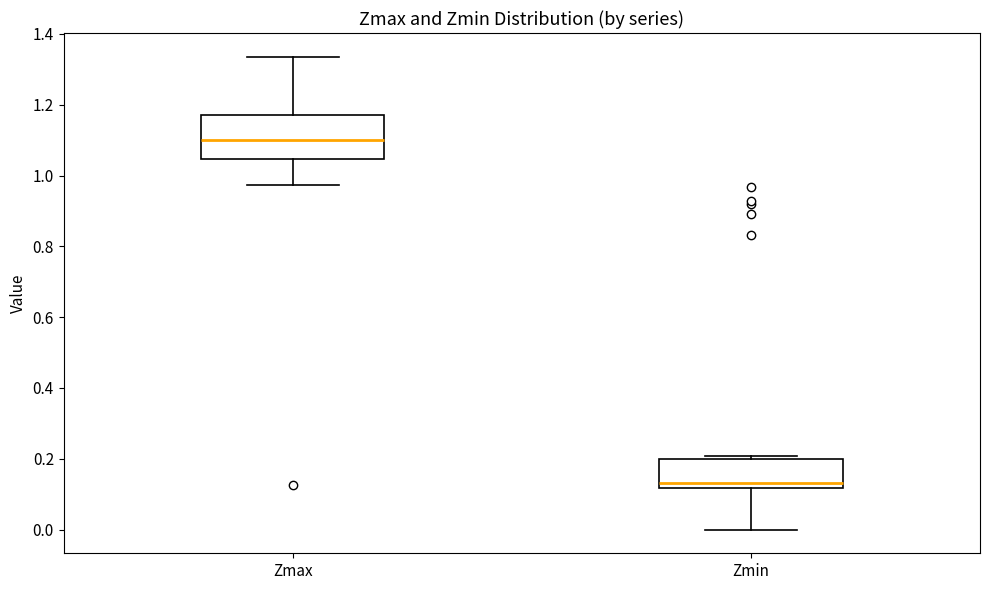

Where does the lower whisker of the box for Zmin end on the y-axis? The values are not printed on the chart, so give them approximately, as read against the axis.

0.00